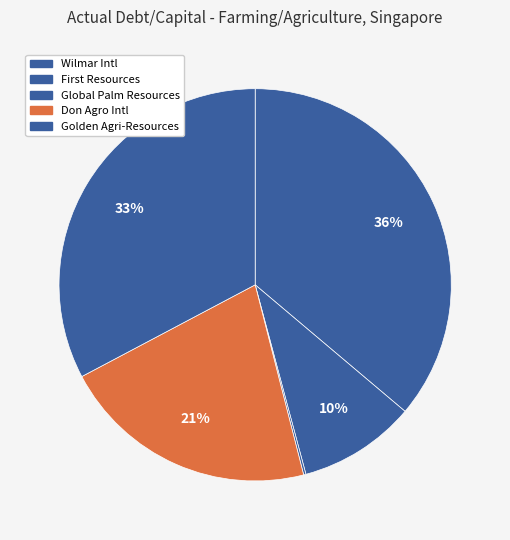

Is there a majority slice in this chart?

No